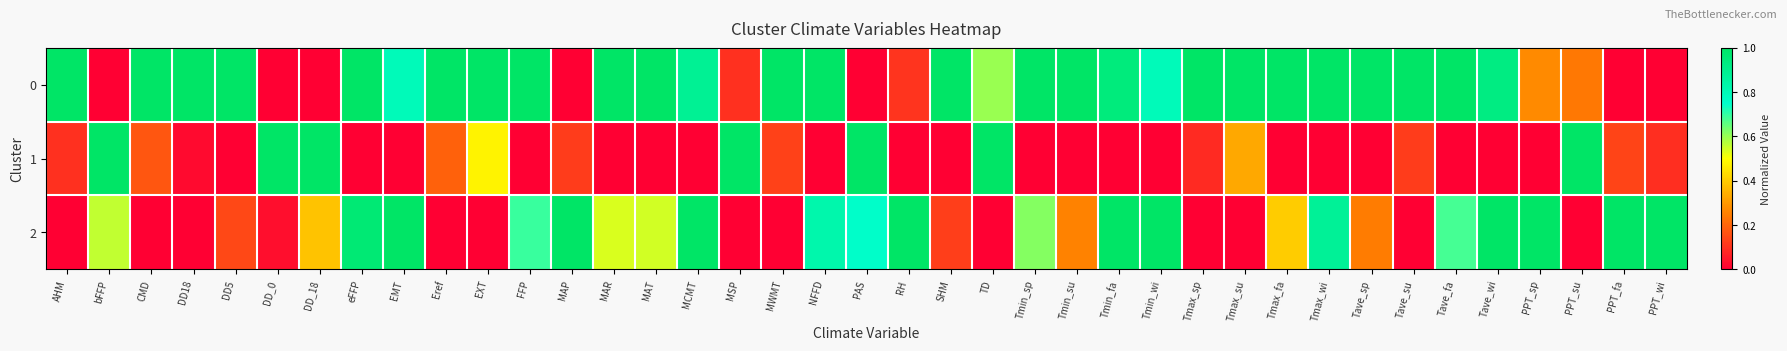

Rank the series at bFFP from highest to lowest value.

1, 2, 0